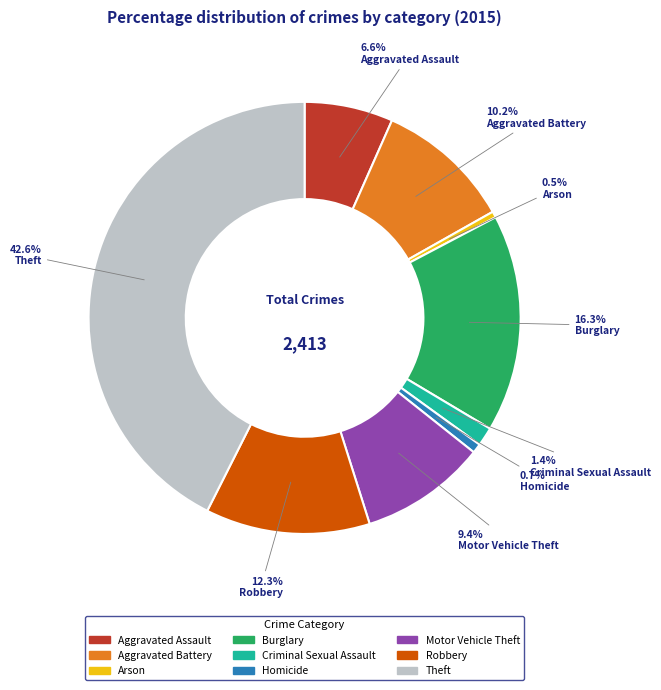

How many slices are in this pie chart?

9